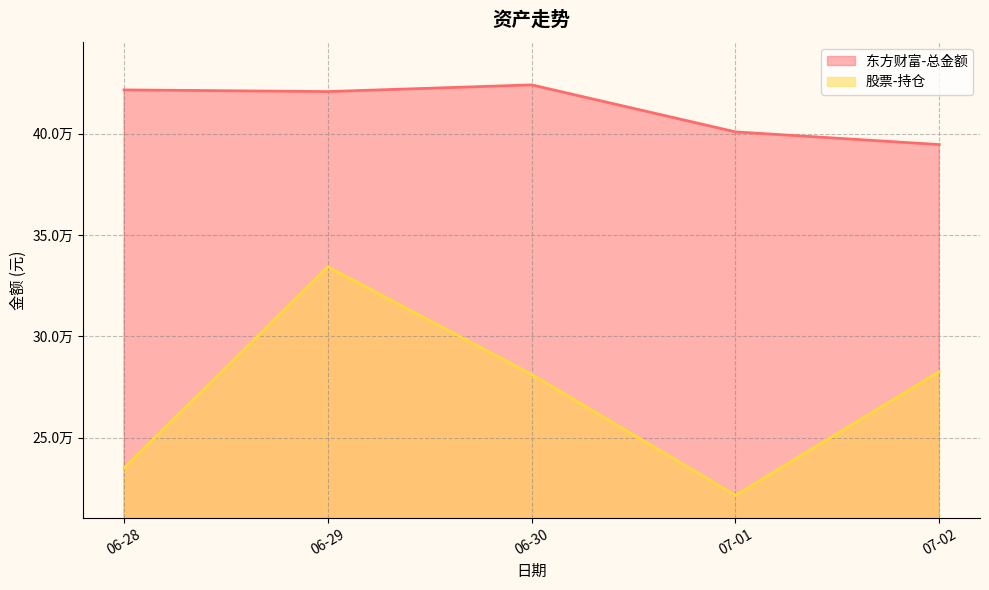

Is it true that 股票-持仓 equals 116230.3 at 07-01?

False